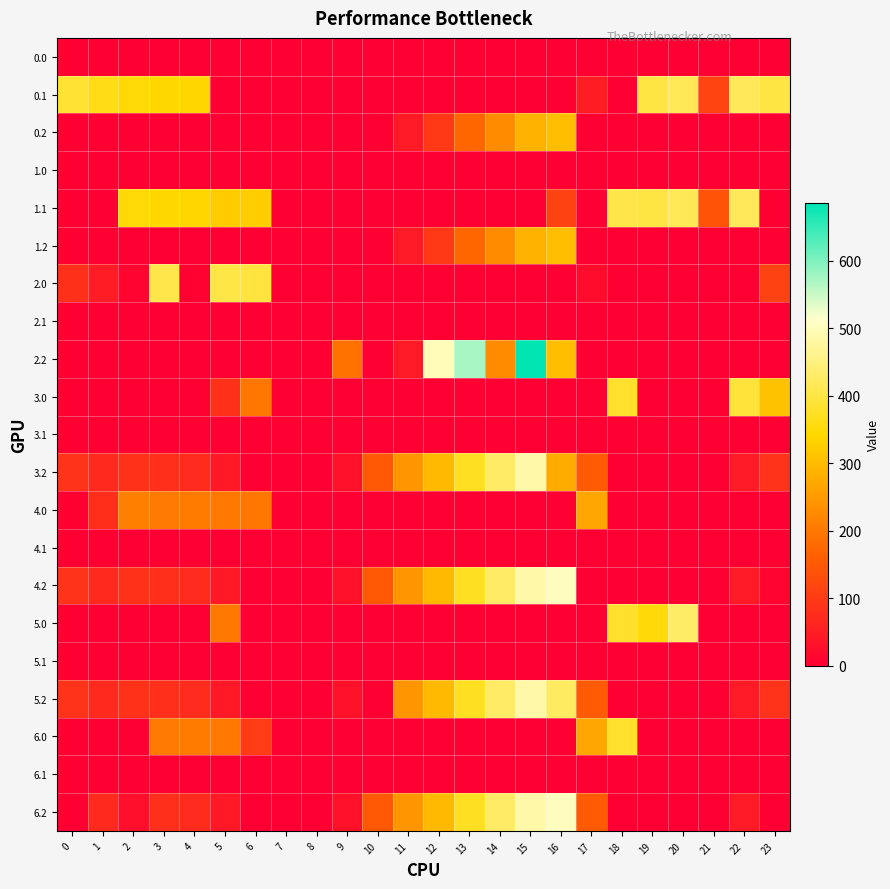

What is the spread (max minus min) of values at 22?

419.9